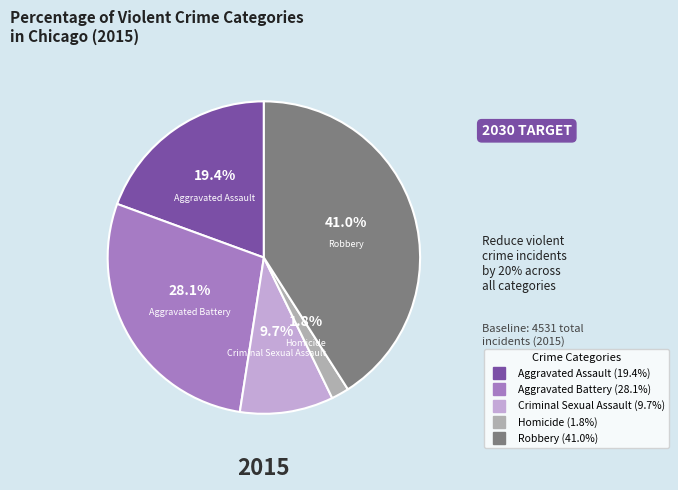

Combined, what portion of the pie is Aggravated Battery and Homicide?

29.9%